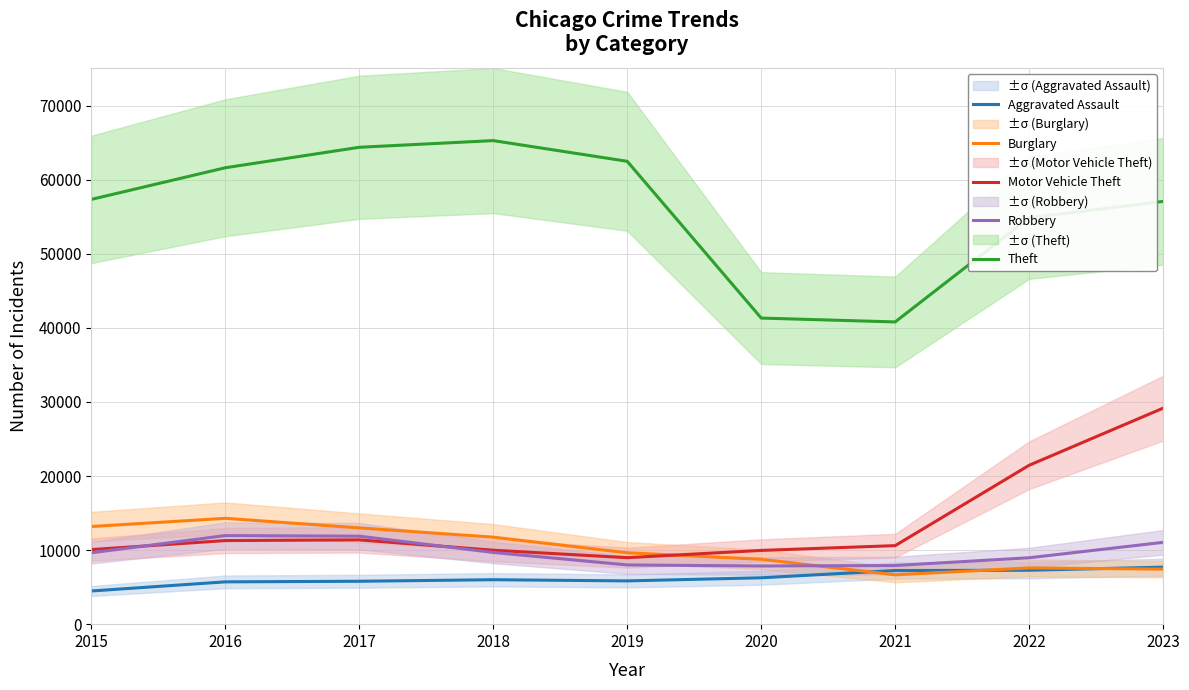

Is it true that Theft equals 57350 at 2015?

True